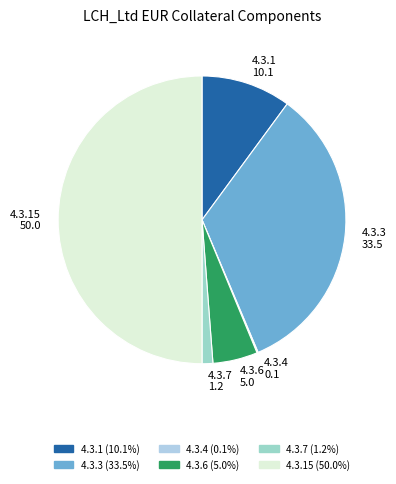

Is 4.3.6 the majority of the pie?

No